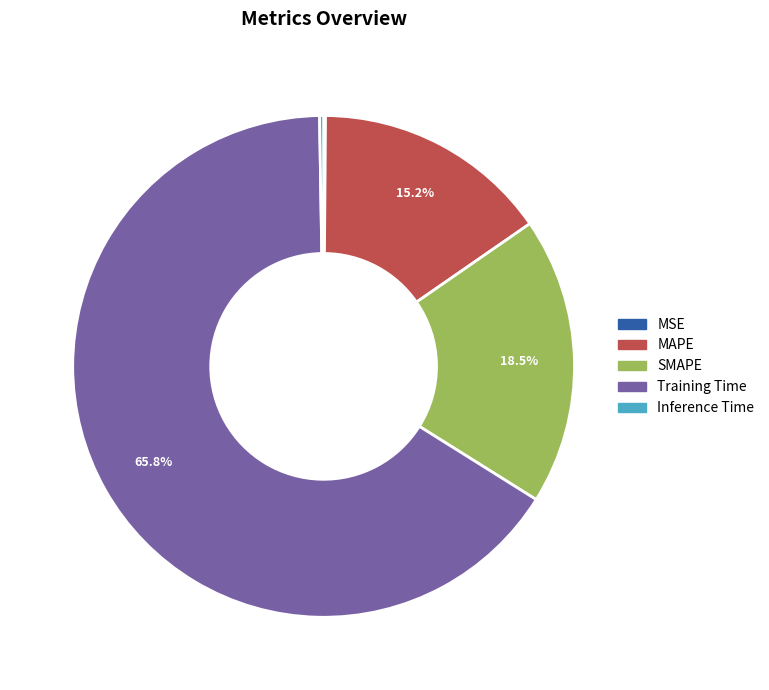

To the nearest percent, what is the average slice percentage?

20%